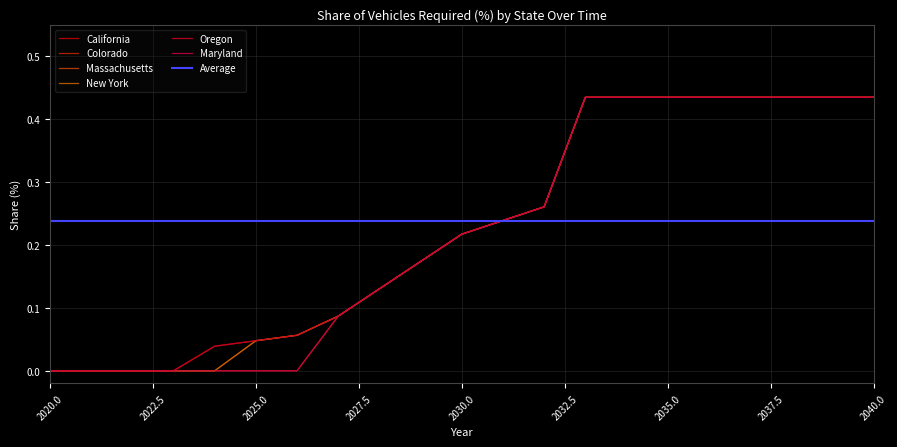

The value of New York at 2033 is 0.2. True or false?

False